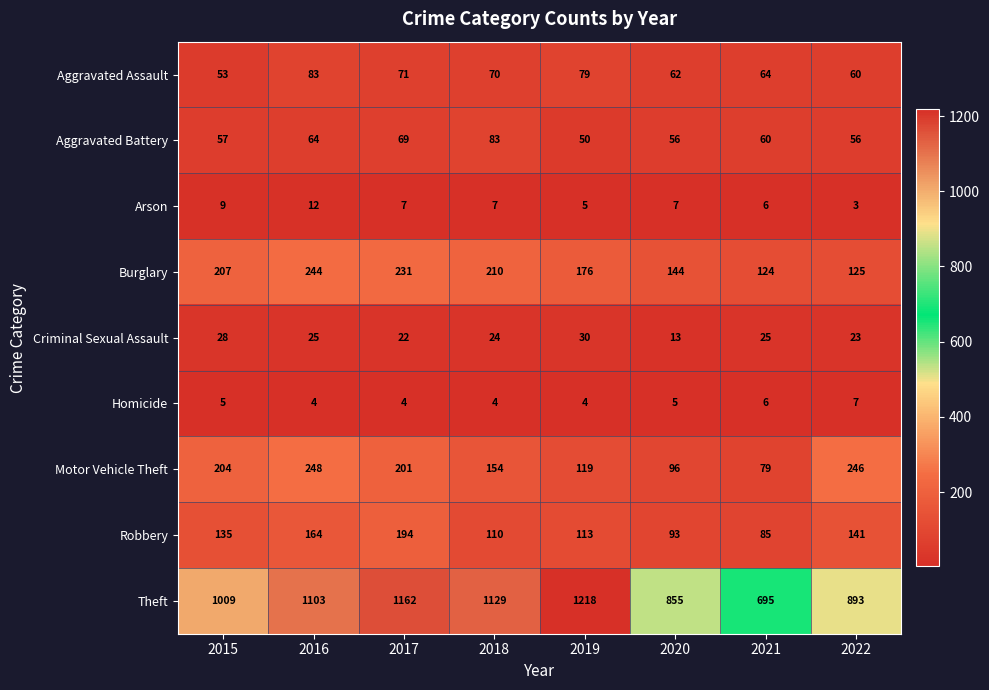

What is the difference between the maximum and minimum values in the Homicide series?

3